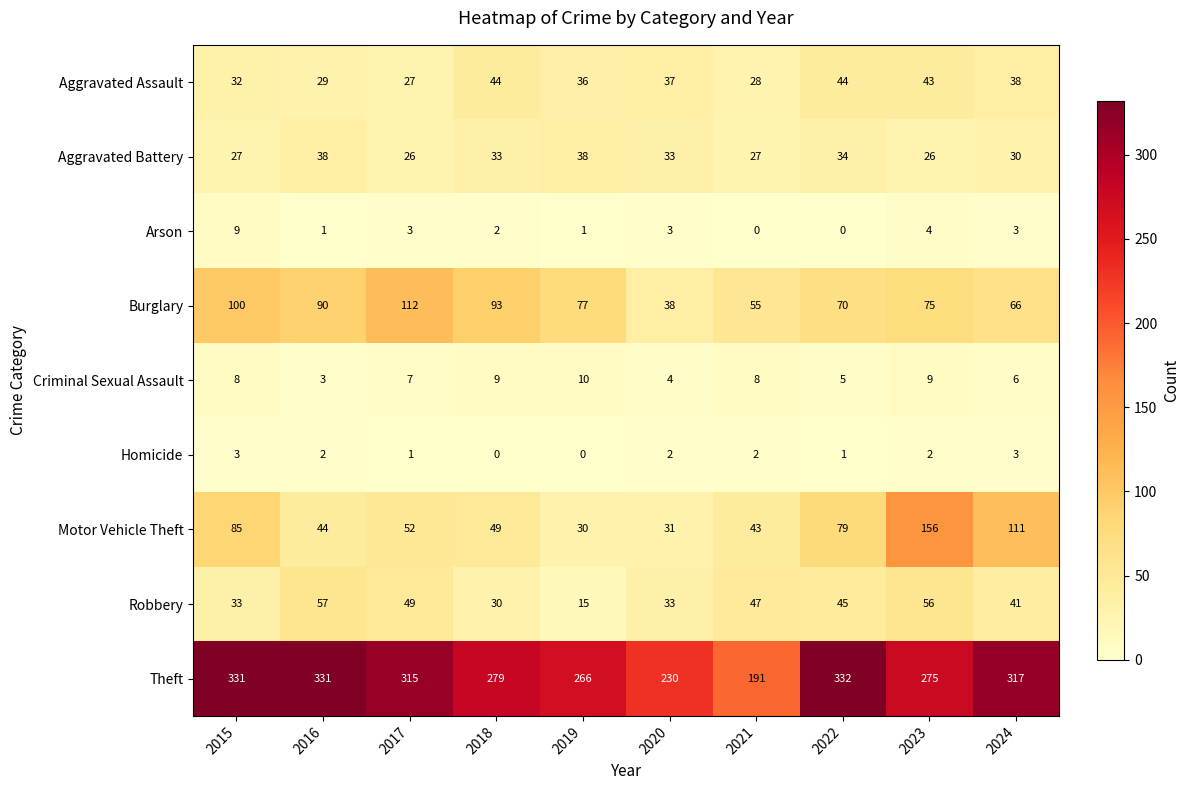

Where does the Arson series first go above 3?

2015